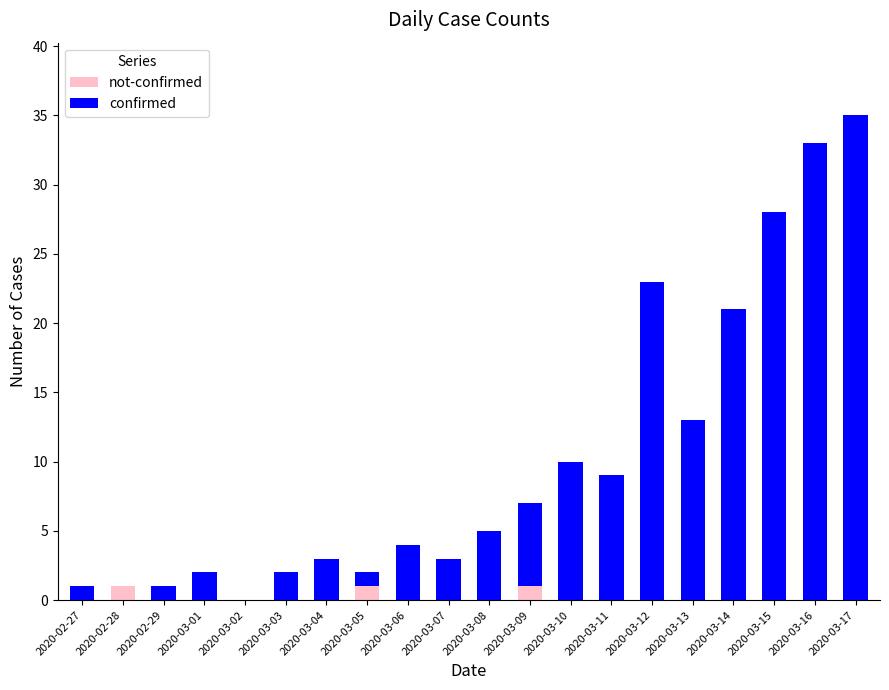

At which category is the sum across all series the highest?

2020-03-17